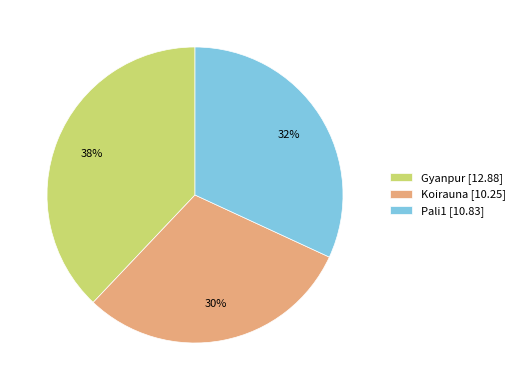

The Gyanpur slice represents 38% of the pie. True or false?

True